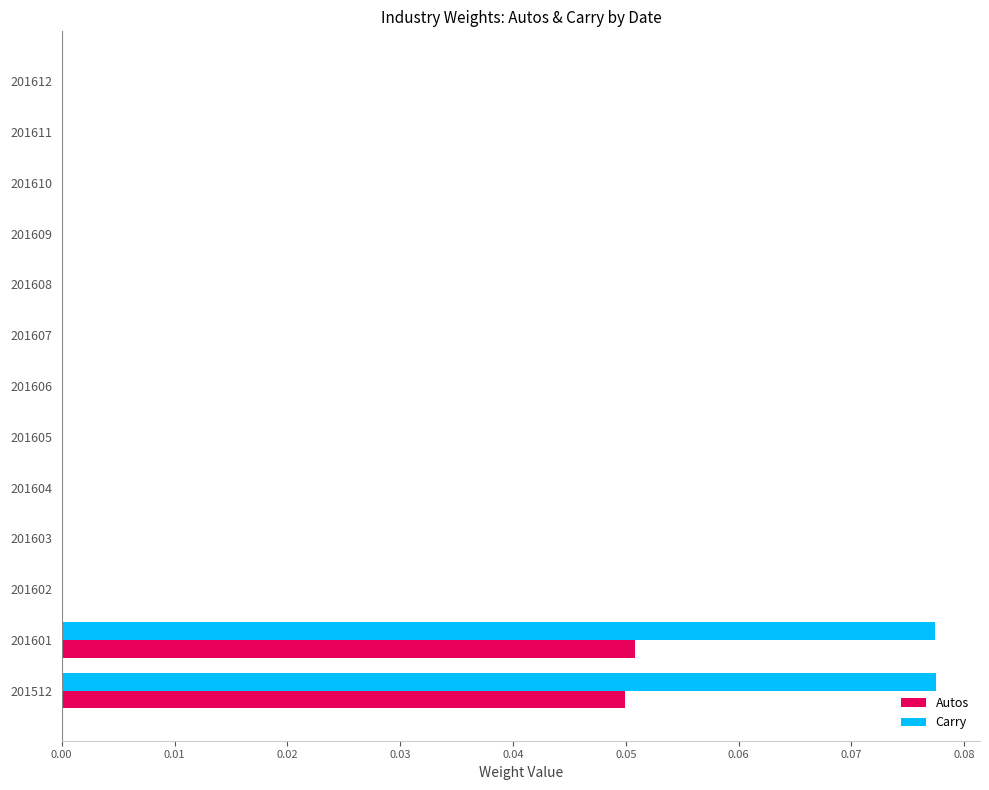

Which series changed the most between 201601 and 201607?

Carry